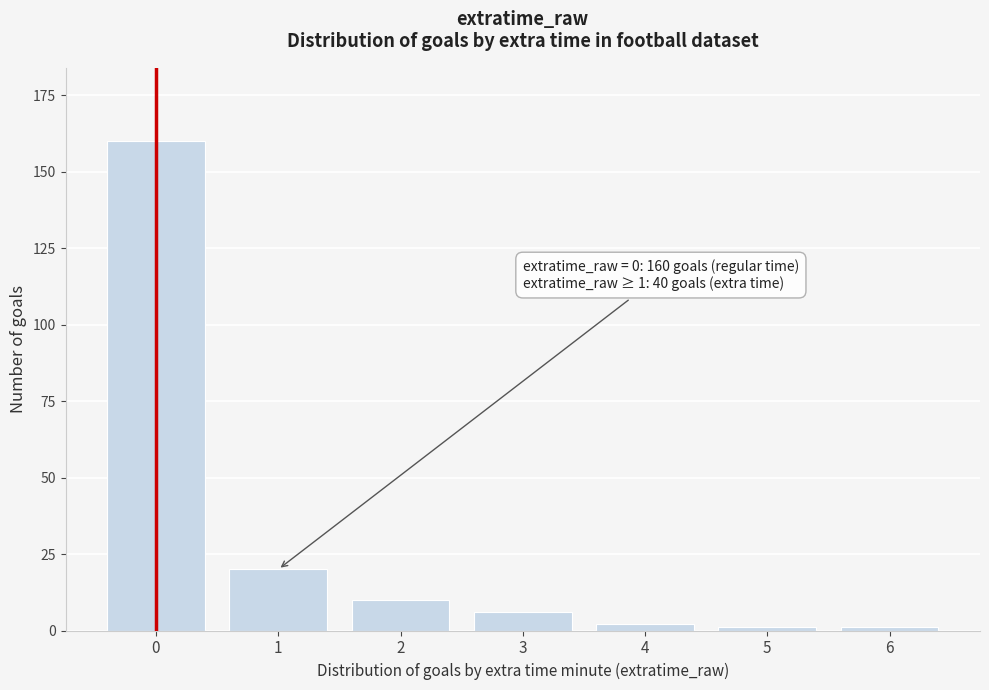

Reading left to right, what are all the values shown in this chart?

0=160	1=20	2=10	3=6	4=2	5=1	6=1